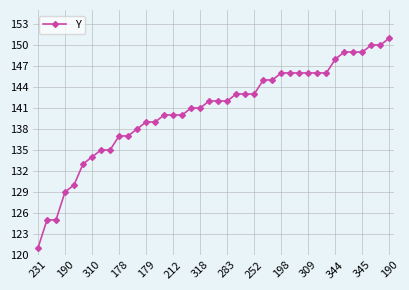

What is the sum of all values?

5626